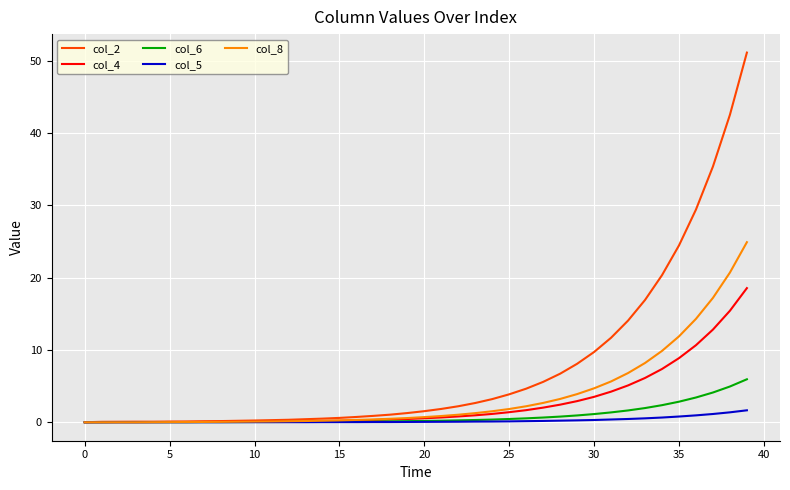

At how many categories does at least one series exceed 29?

4